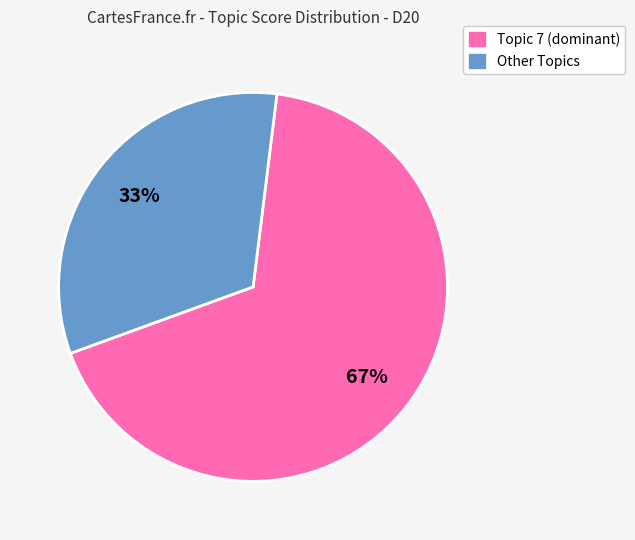

To the nearest percent, what is the average slice percentage?

50%